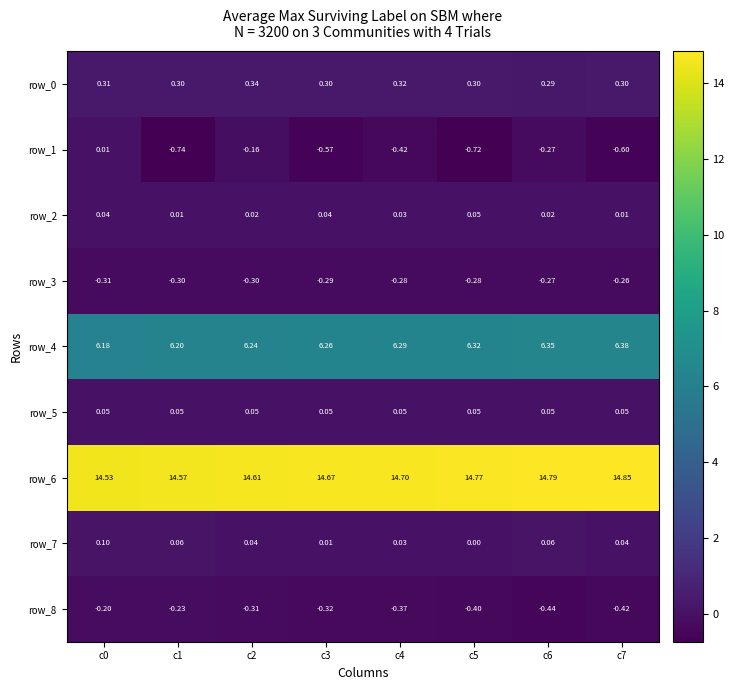

Is the value of row_0 at c5 greater than the value of row_3 at c5?

Yes